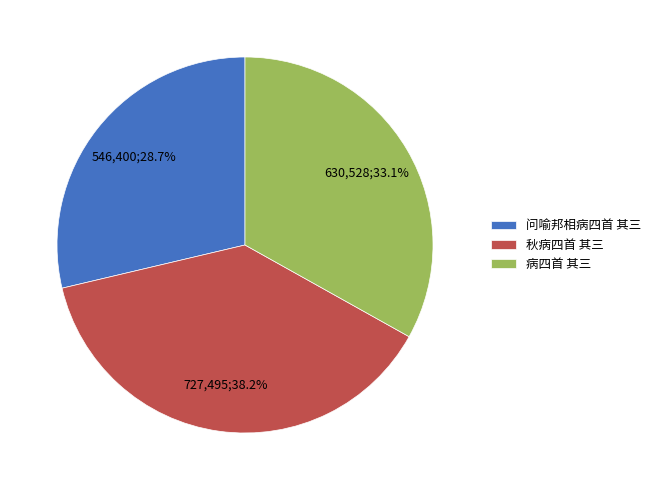

What is the ratio of the value at 秋病四首 其三 to the value at 问喻邦相病四首 其三?

1.3